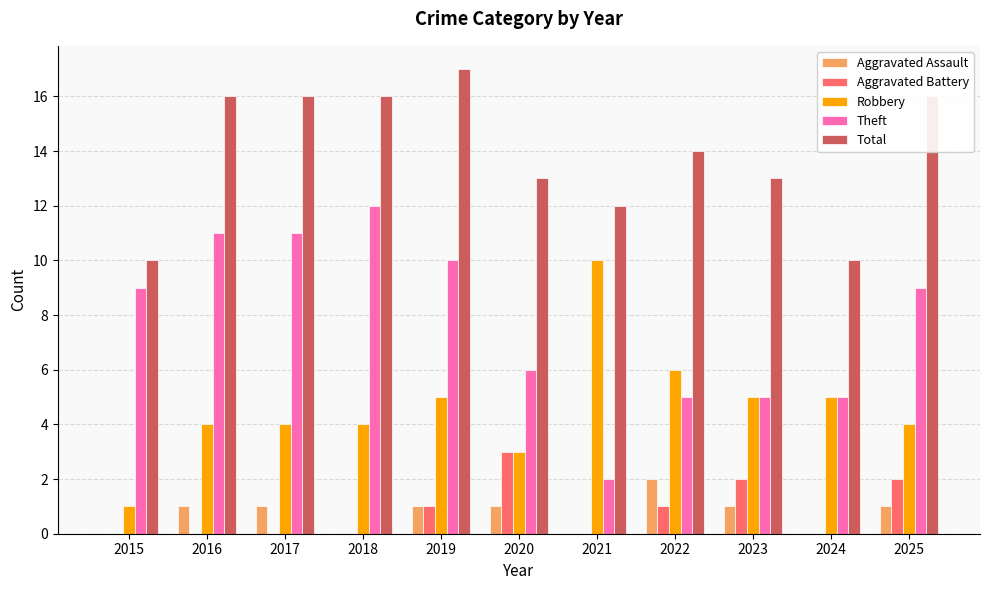

Between 2018 and 2021, which series saw the biggest shift?

Theft